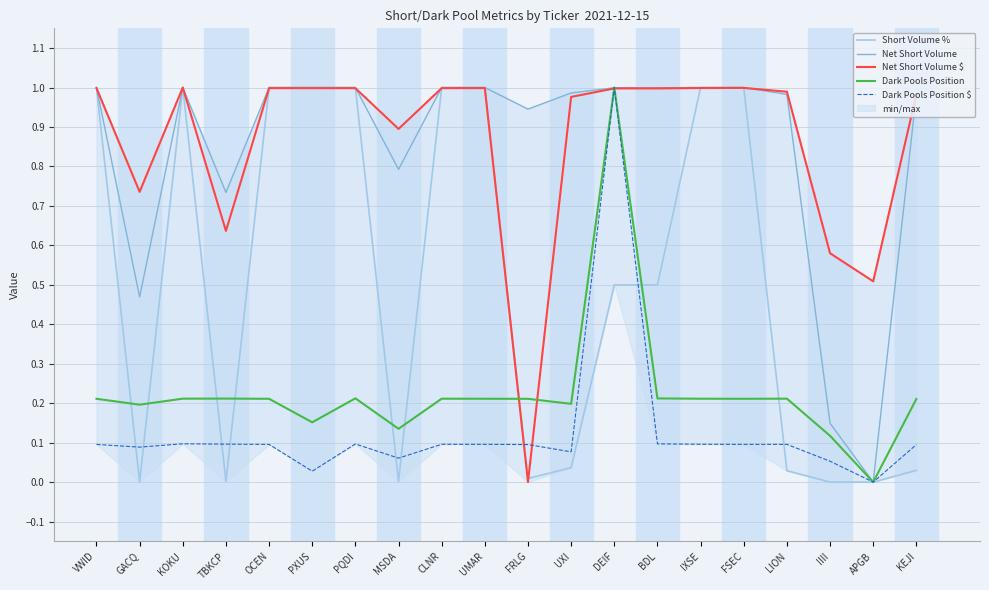

At which category does Dark Pools Position reach its first local peak?

TBKCP